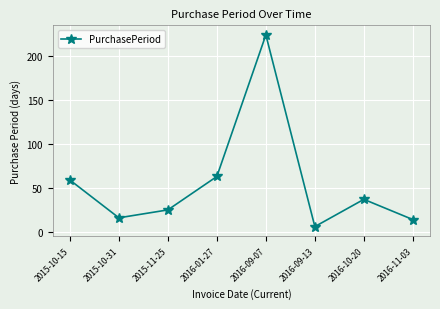

How many series are shown in this chart?

1